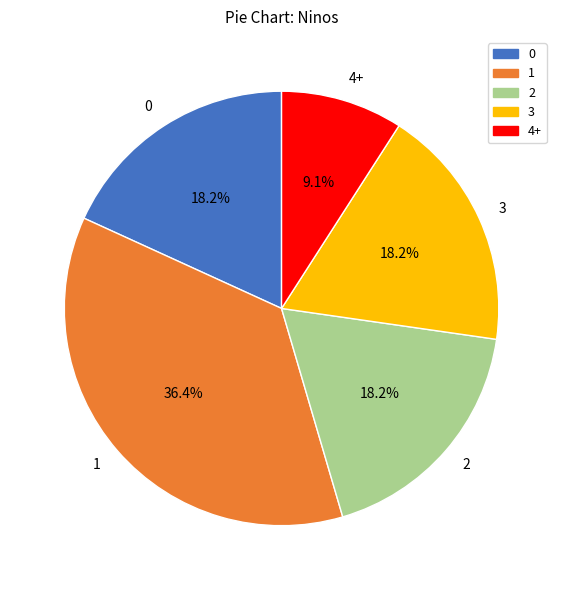

What portion of the pie excludes 1?

63.6%